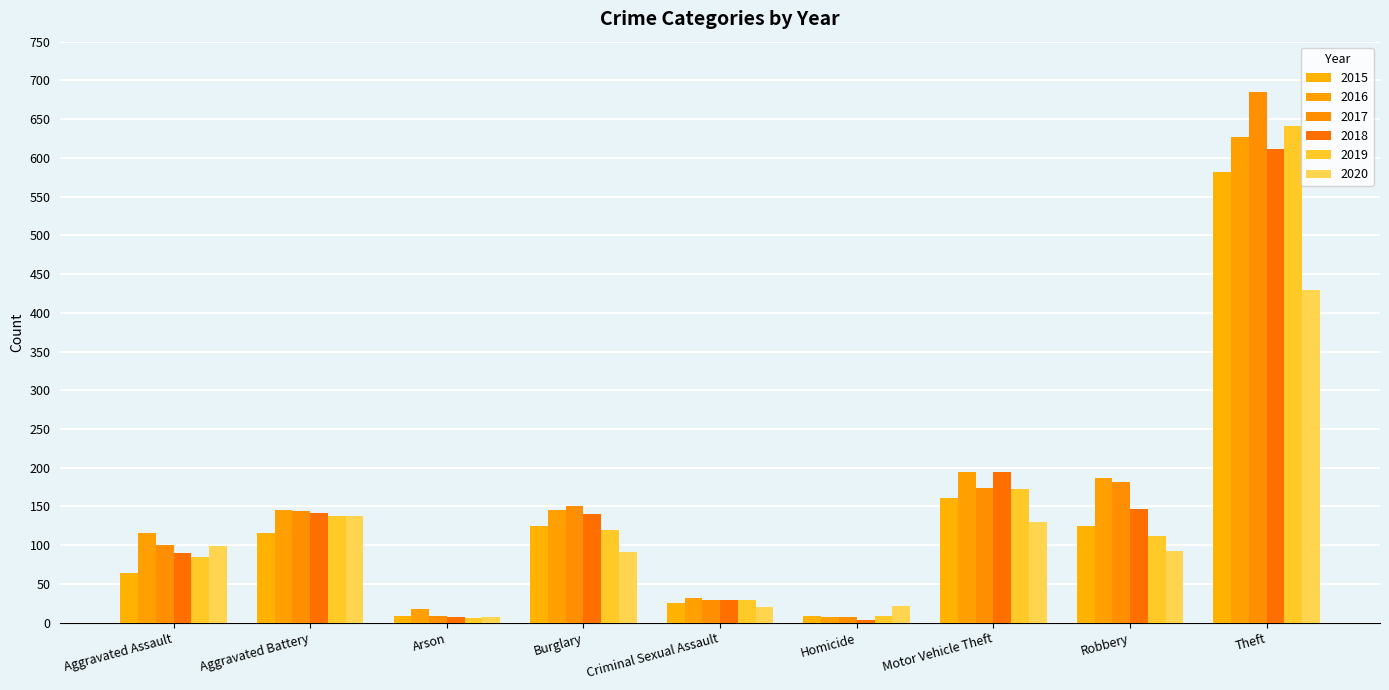

What is the difference between the maximum and minimum values in the 2016 series?

620